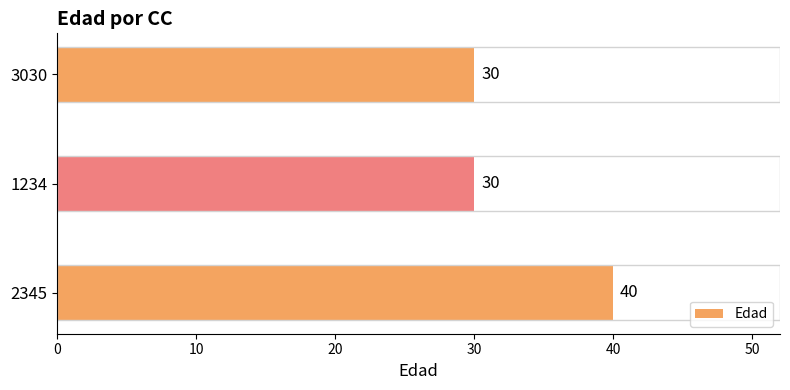

Count the values in the range 30 to 40.

3